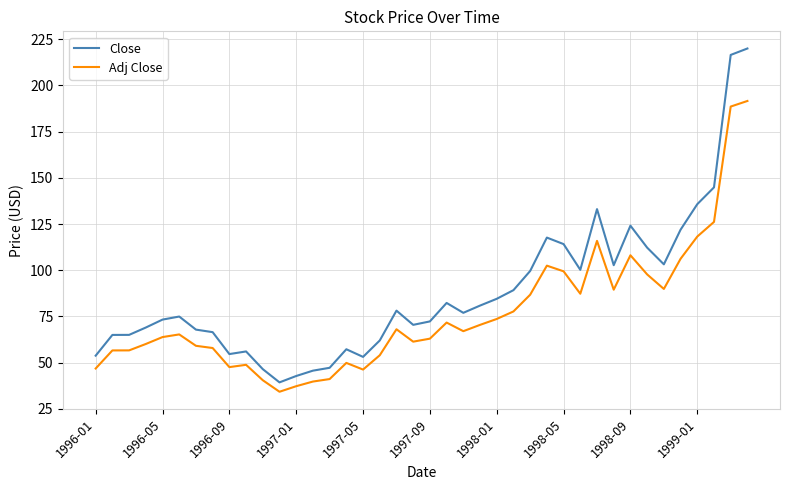

Which series has the largest total across all categories?

Close